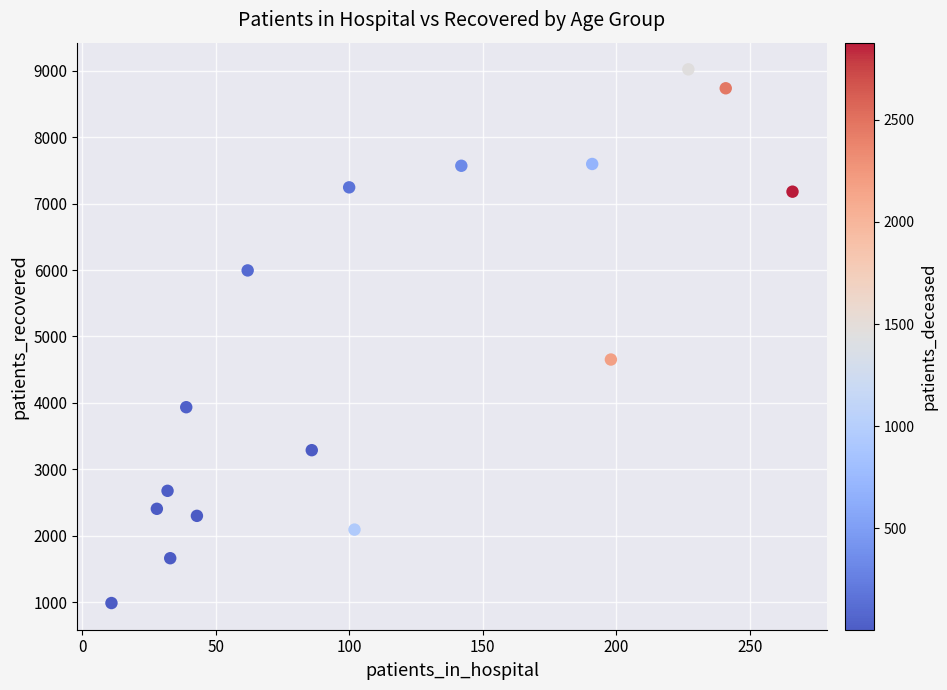

What is the range of X values (max minus min)?

255